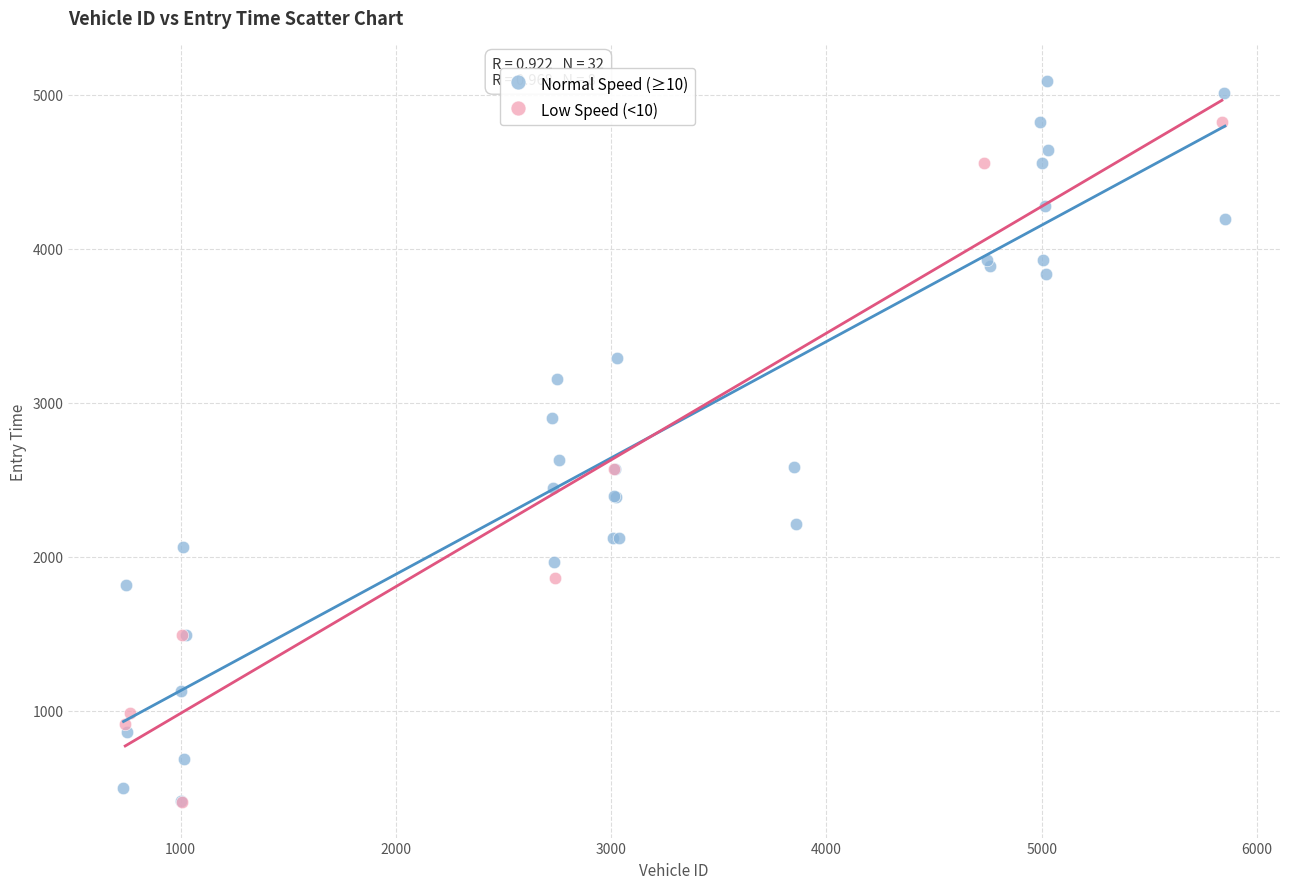

What are all the series names shown in the legend?

Normal Speed (≥10), Low Speed (<10)